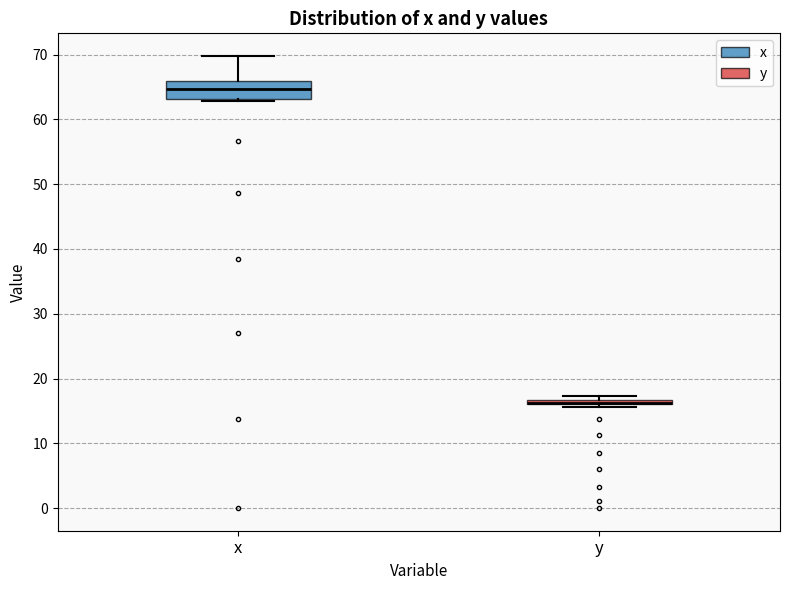

Comparing the boxes themselves (not the whiskers), which one is the tallest?

x